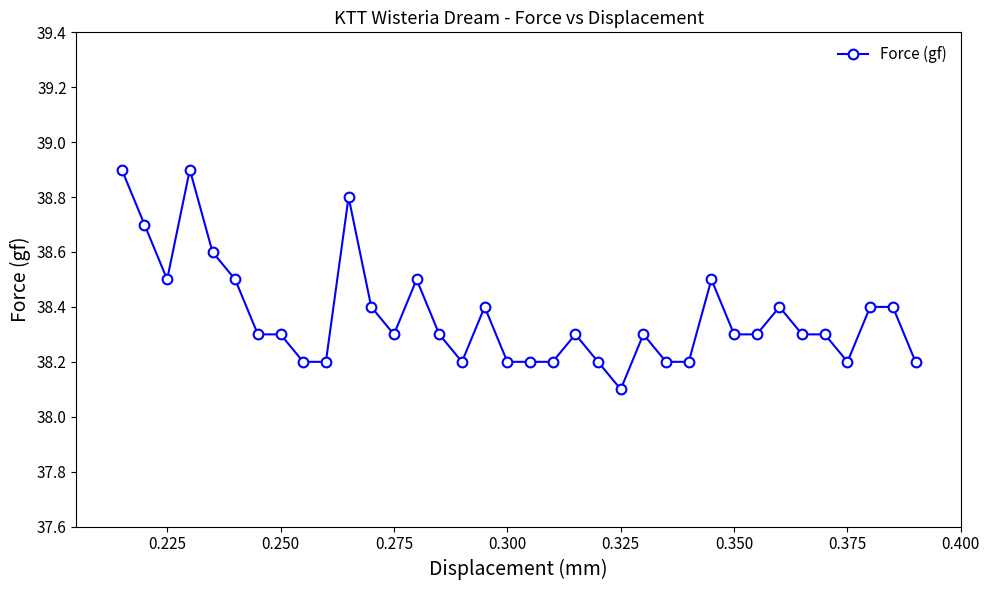

What is the smallest value displayed?

38.1